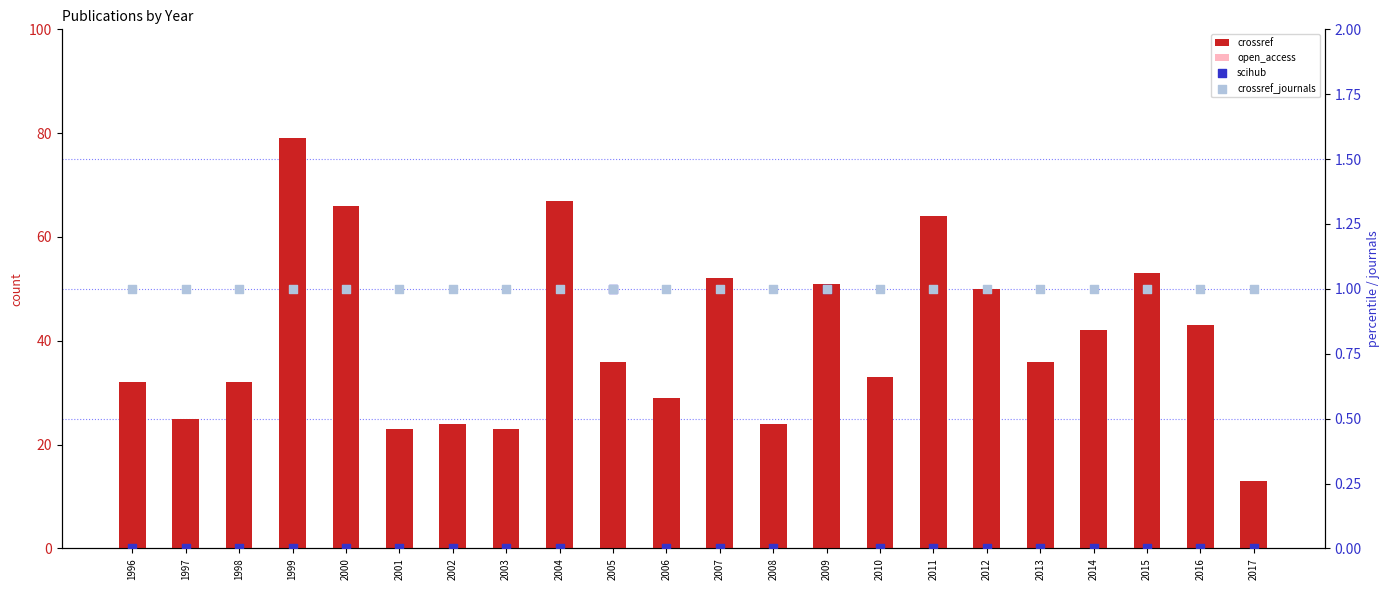

Which series reaches the maximum Y coordinate?

crossref